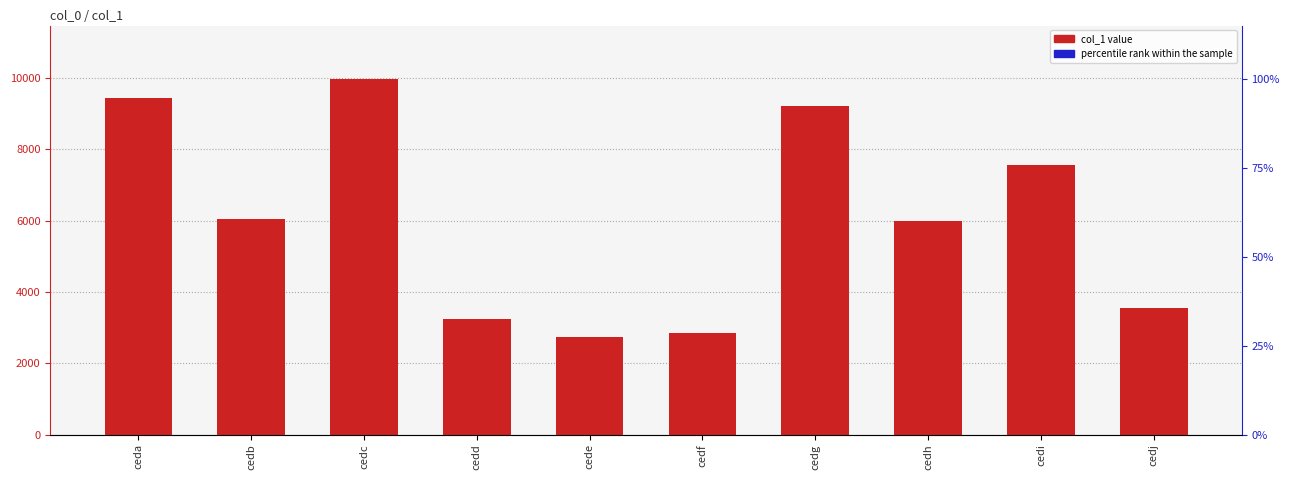

Between cedd and cedf, which is larger?

cedd